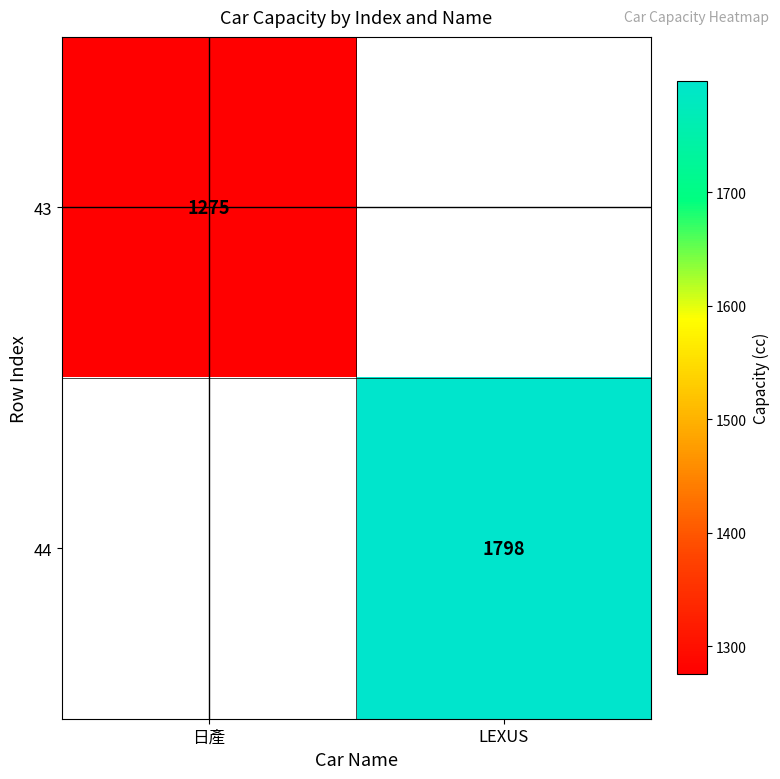

True or false: 43 has a value of 1275 at 日產.

True